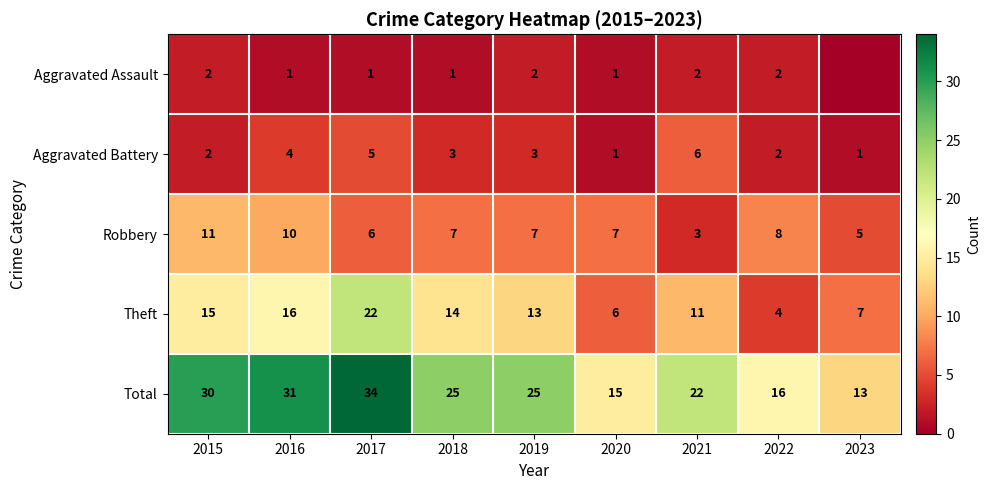

How many categories are shown in the chart?

9